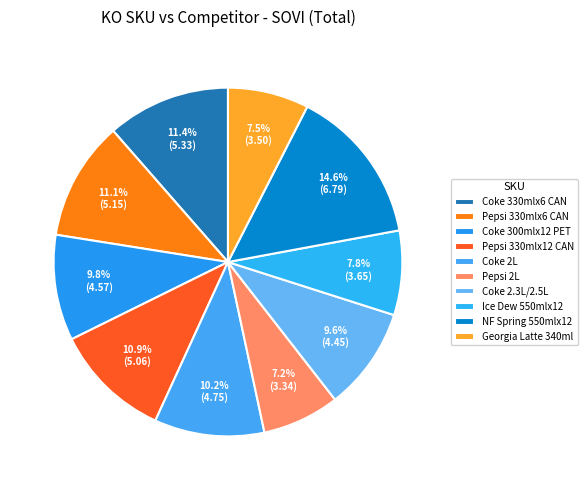

Do Coke 2.3L/2.5L and Ice Dew 550mlx12 together represent more than half of the pie?

No